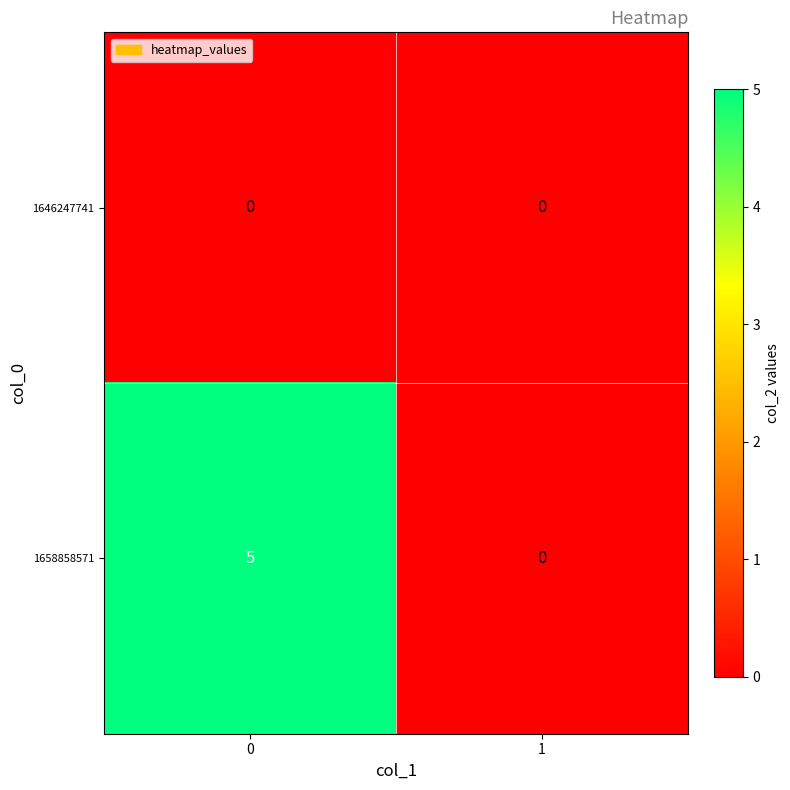

What is the total value across all series at 0?

5